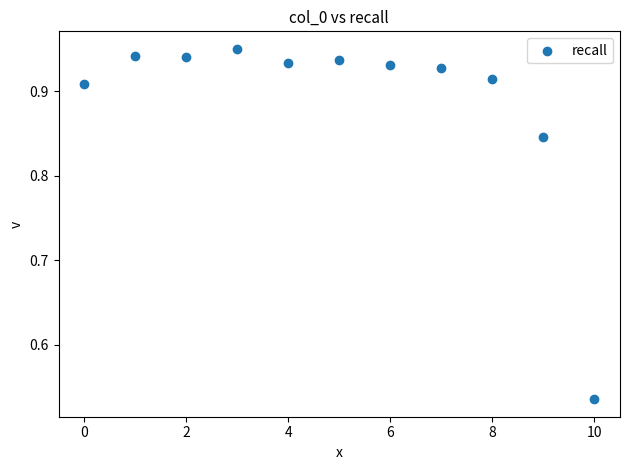

What is the range of Y values (max minus min)?

0.4